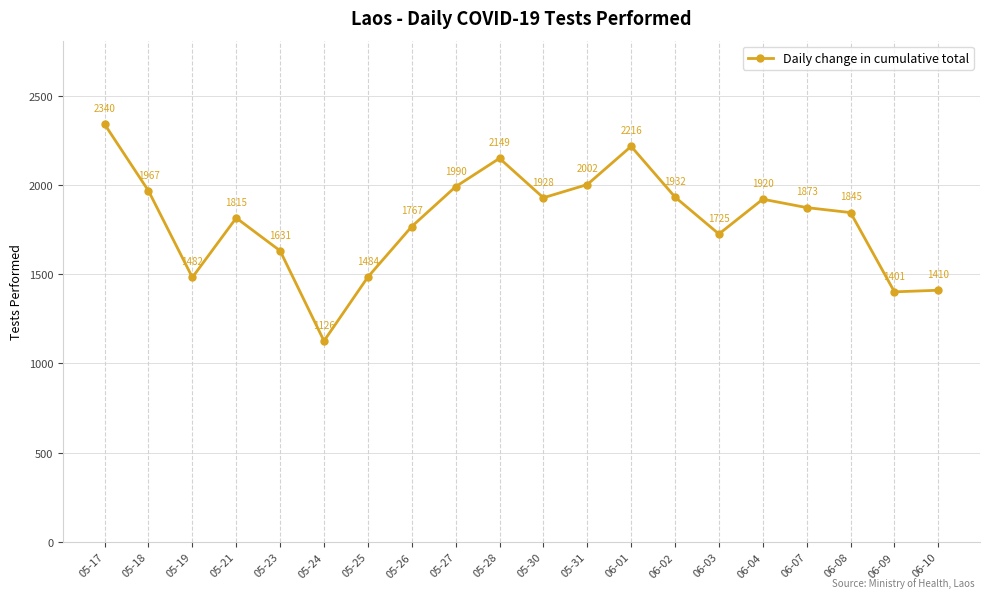

True or false: the data shows 1410 at 06-10.

True